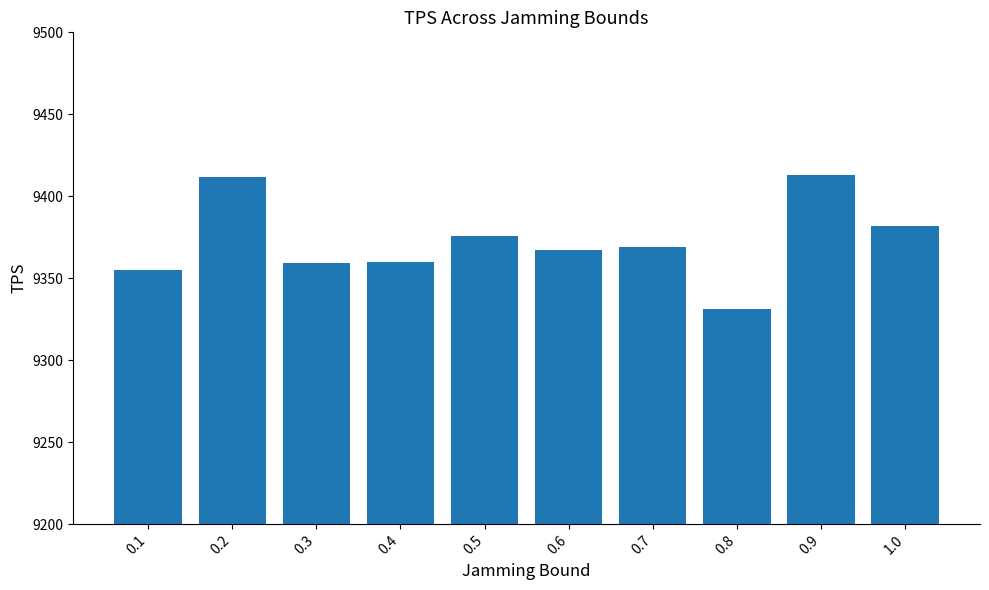

What is the approximate value at 0.1?

9355